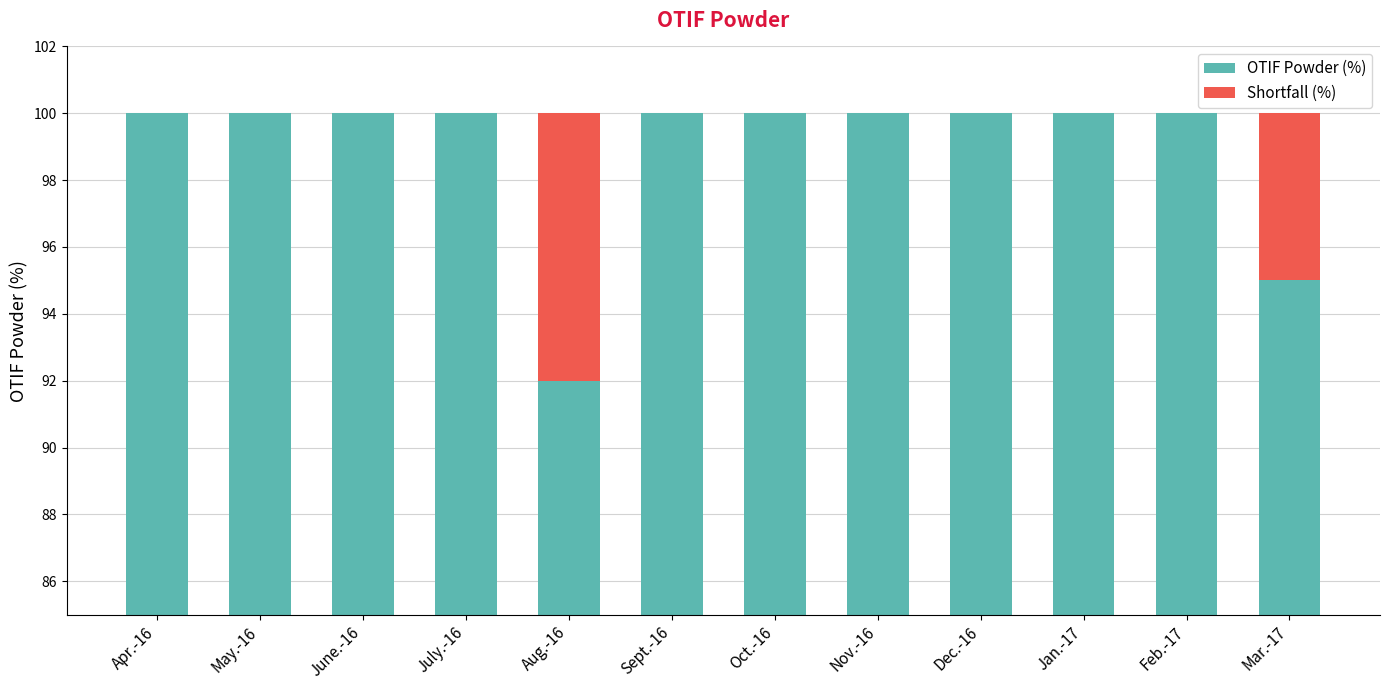

How many values in Shortfall (%) are above zero?

2